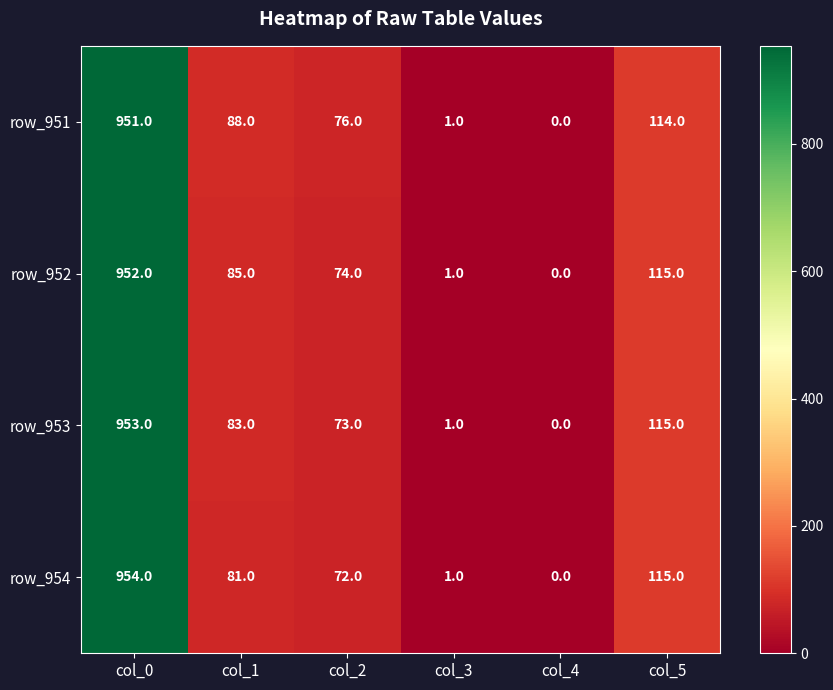

The value of row_952 at col_3 is 1. True or false?

True